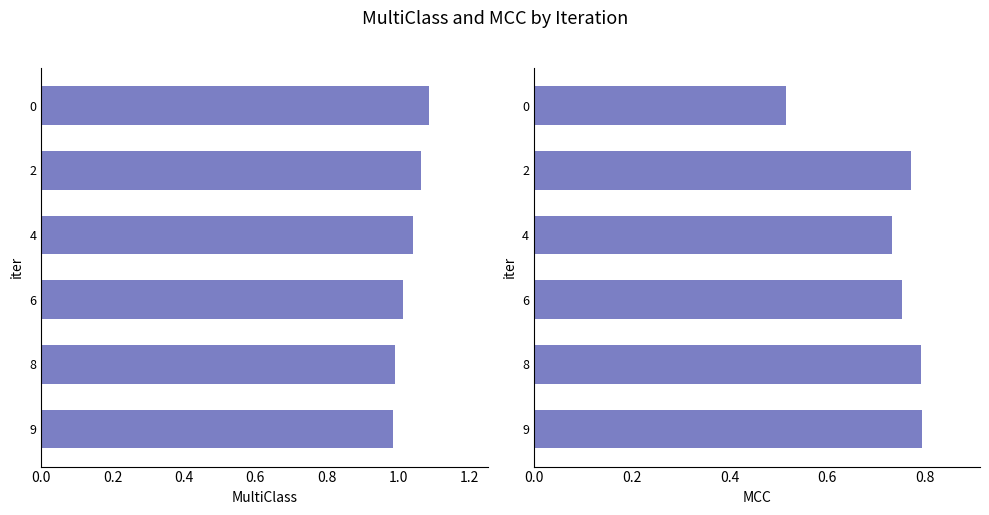

What is the sum of the MCC values at 6 and 0?

1.3